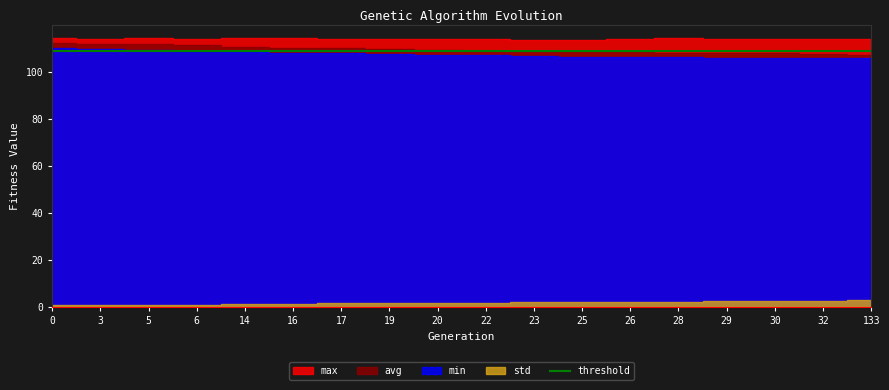

What is the average value of the avg series?

109.7